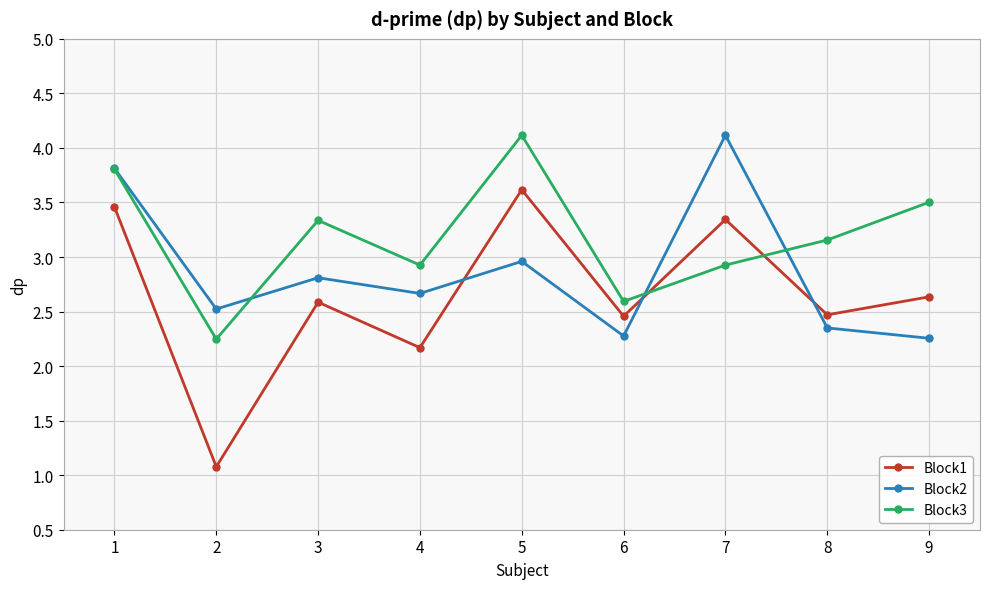

What is the smallest value displayed?

1.1